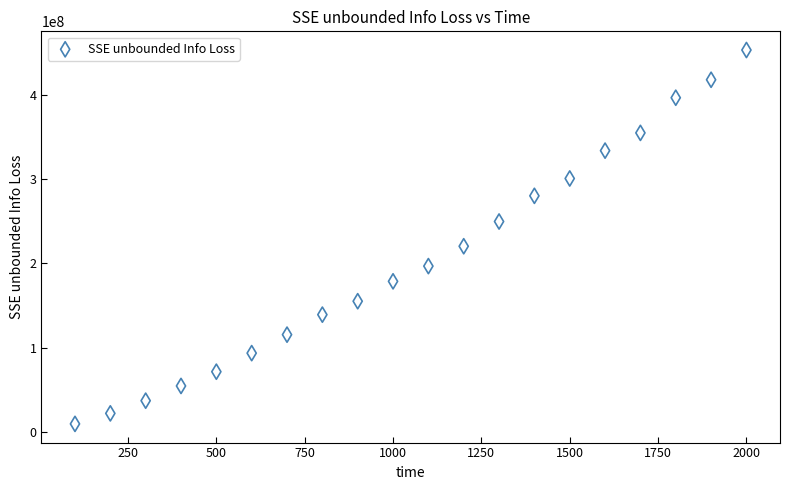

What is the range of Y values (max minus min)?

443097682.1